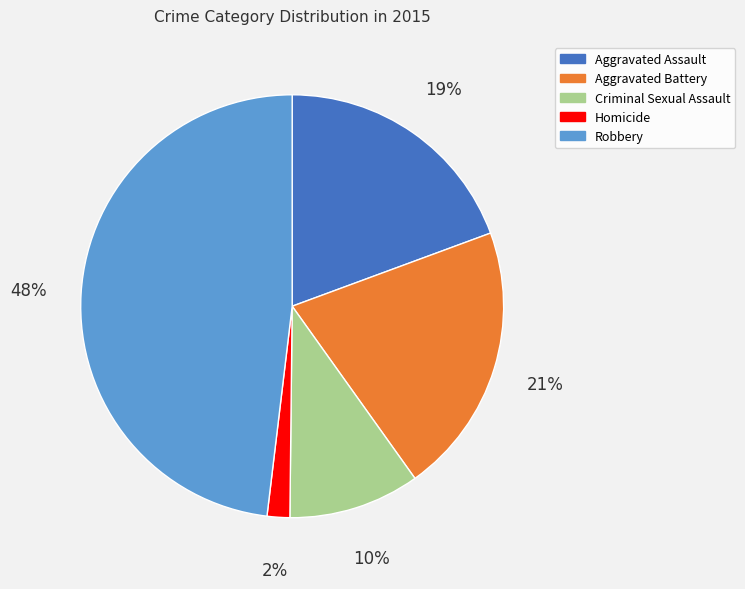

Is the sum of Criminal Sexual Assault and Homicide greater than half?

No